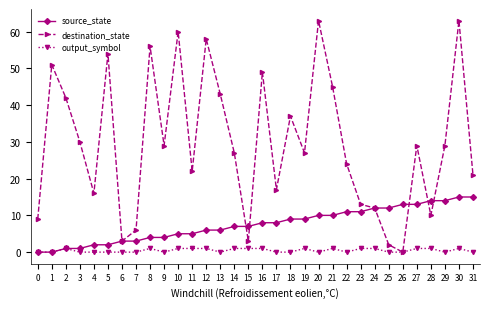

What is the maximum value for source_state?

15